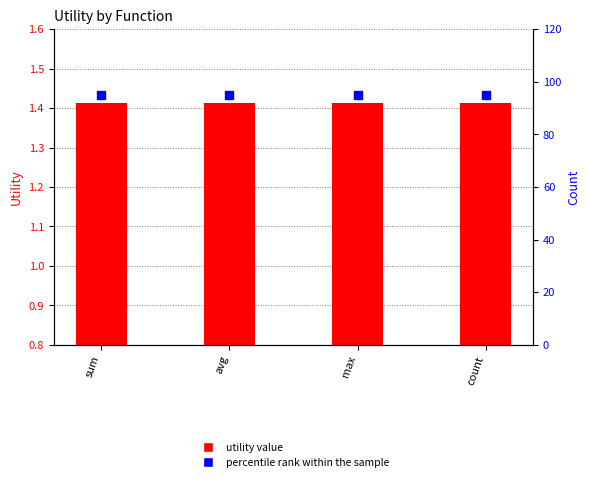

Which series reaches the minimum Y coordinate?

utility value